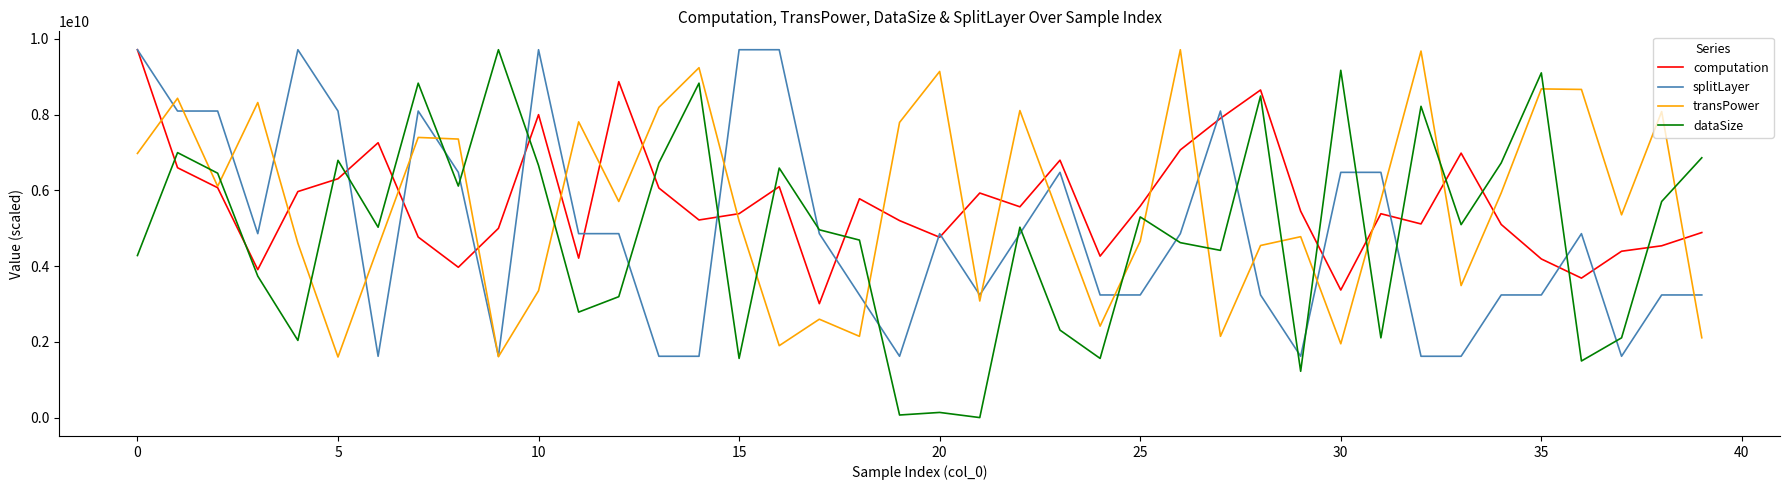

Which series has the largest range (max minus min)?

dataSize